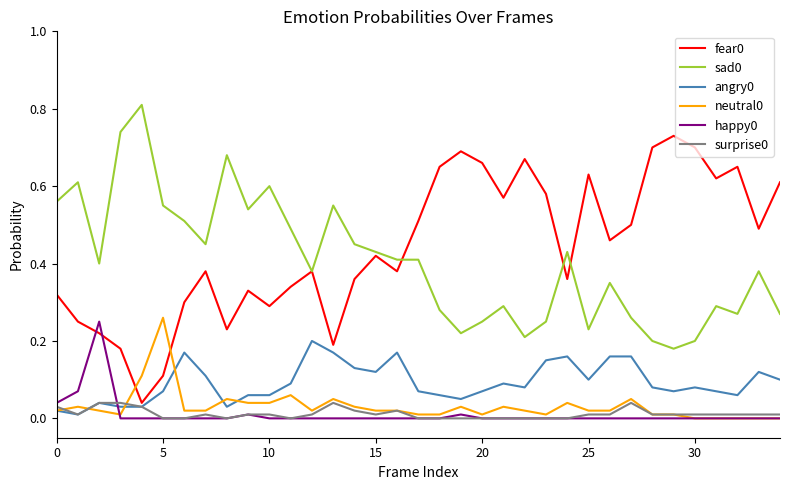

What is the maximum value shown in the chart?

0.8